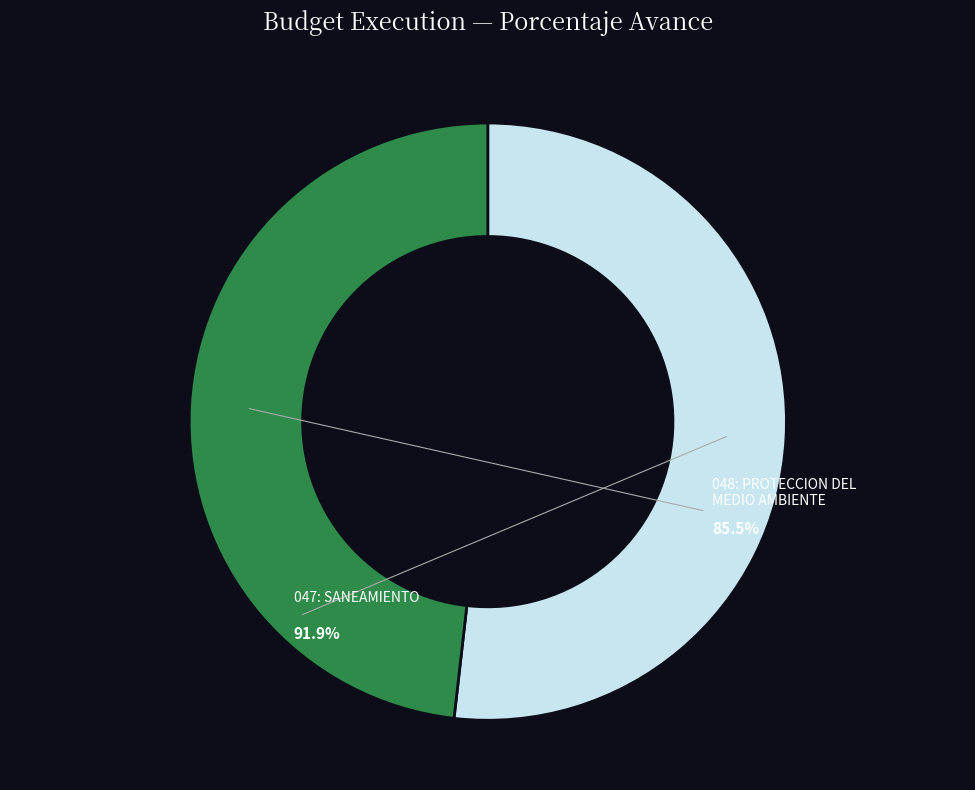

How many segments does this pie chart have?

2